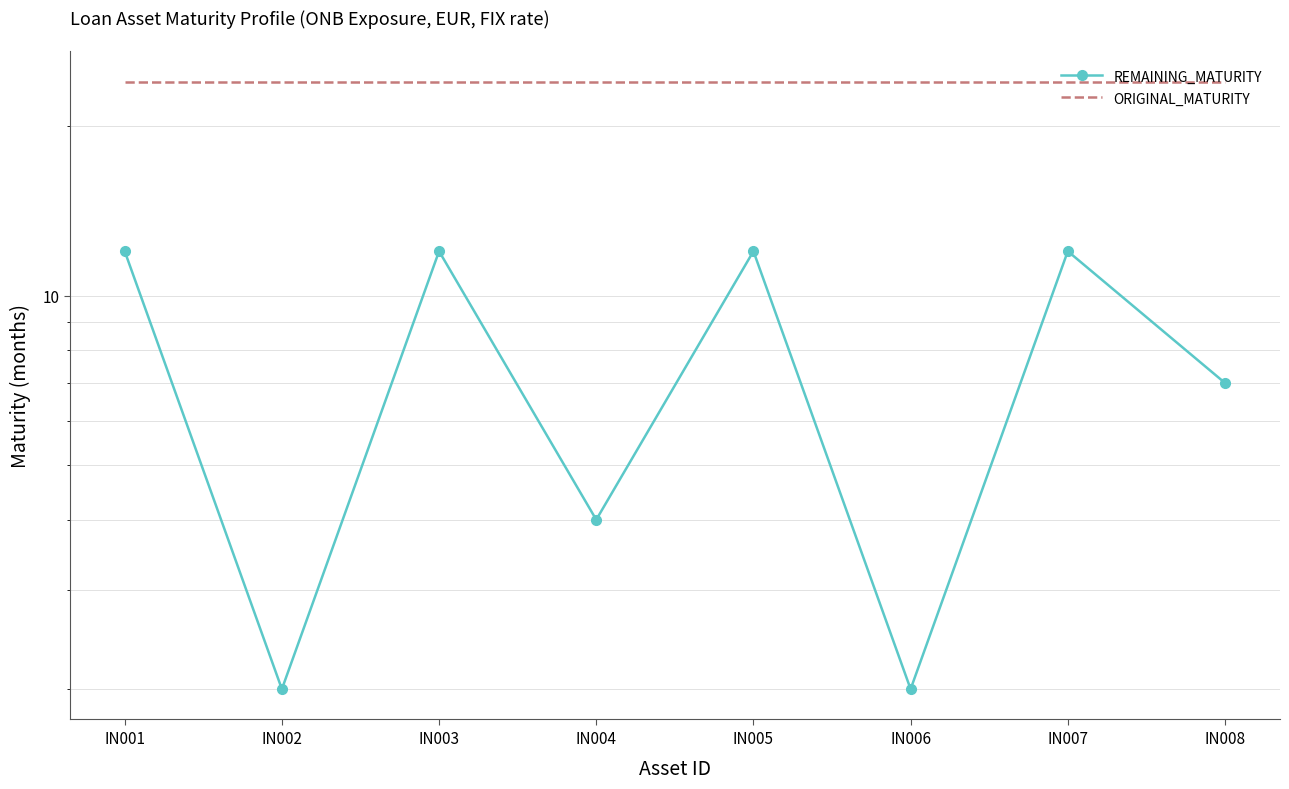

List the series in order of their peak value, highest first.

ORIGINAL_MATURITY, REMAINING_MATURITY